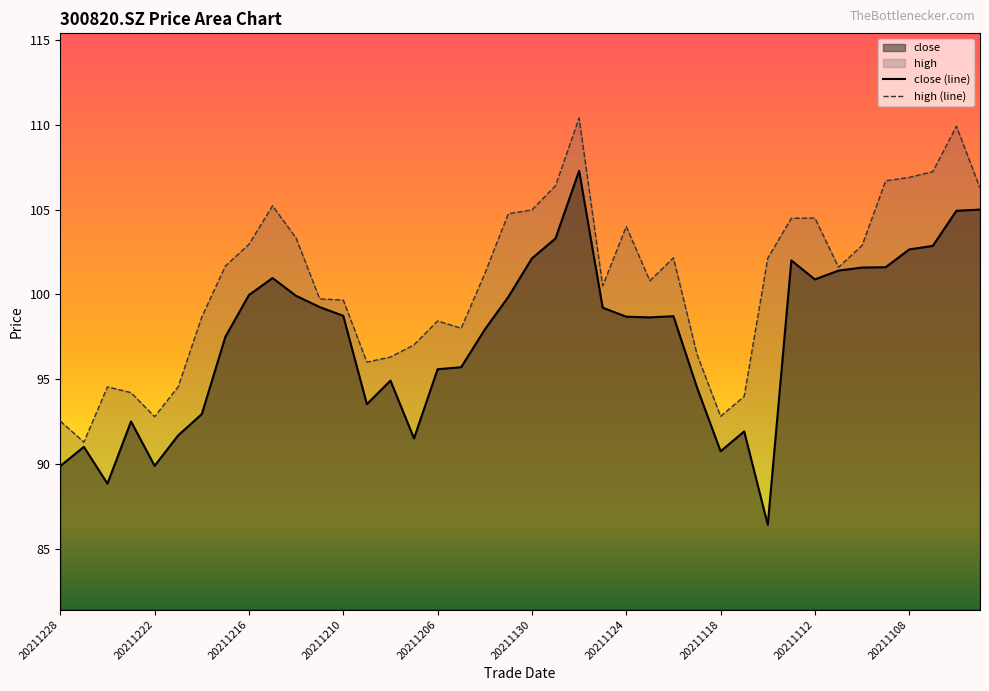

True or false: close (line) has a value of 155.5 at 20211206.

False